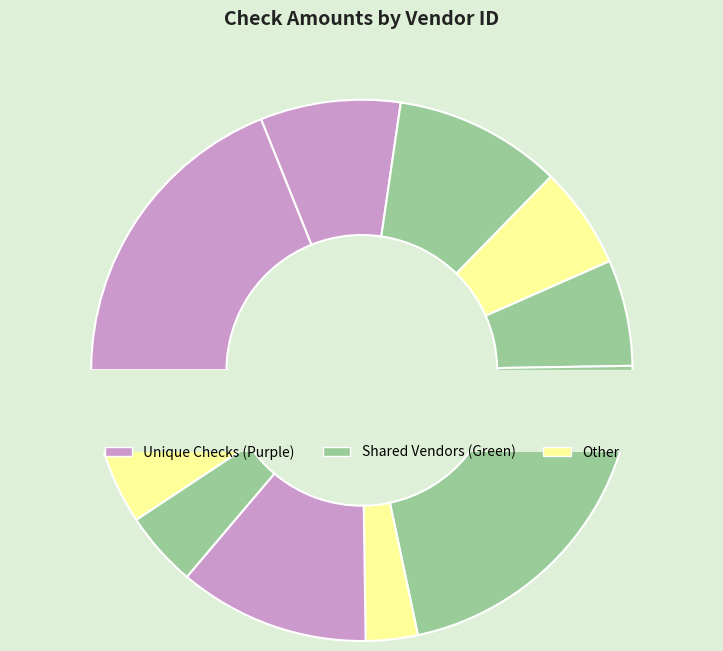

Is it true that 4762 is 7% of the pie?

True